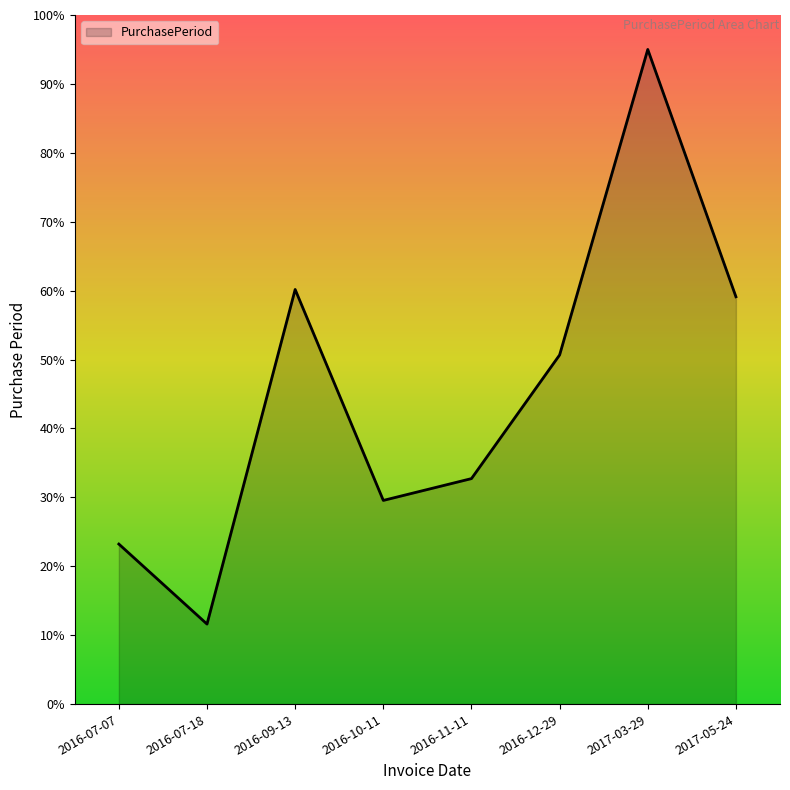

What is the maximum value shown in the chart?

95.0